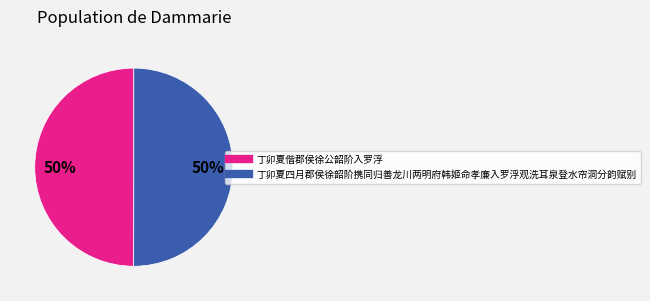

Approximately how many times larger is the value at 丁卯夏四月郡侯徐韶阶携同归善龙川两明府韩姬命孝廉入罗浮观洗耳泉登水帘洞分韵赋别 compared to 丁卯夏偕郡侯徐公韶阶入罗浮?

1.0